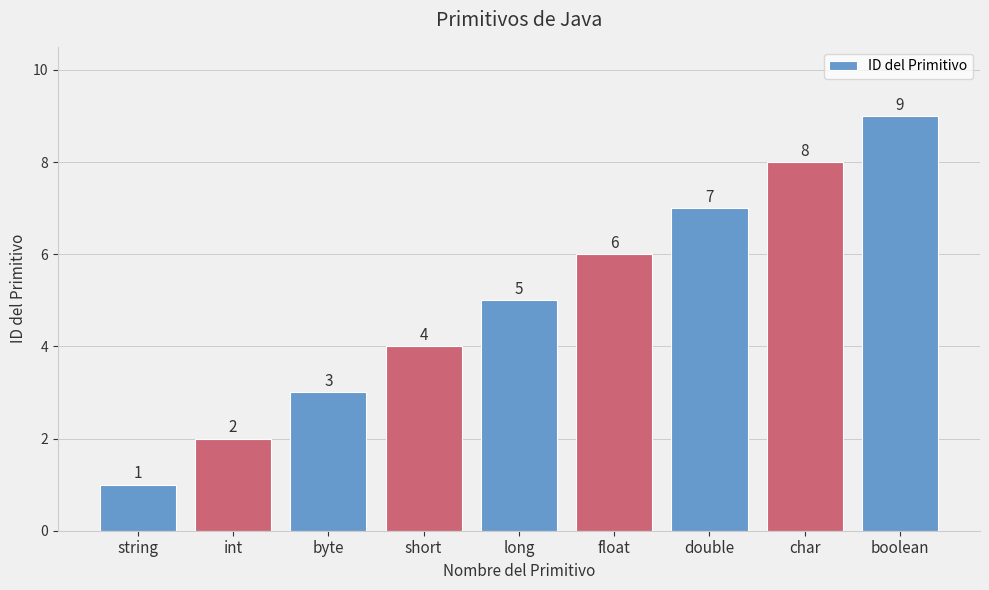

List the labels in order of value, smallest first.

string, int, byte, short, long, float, double, char, boolean